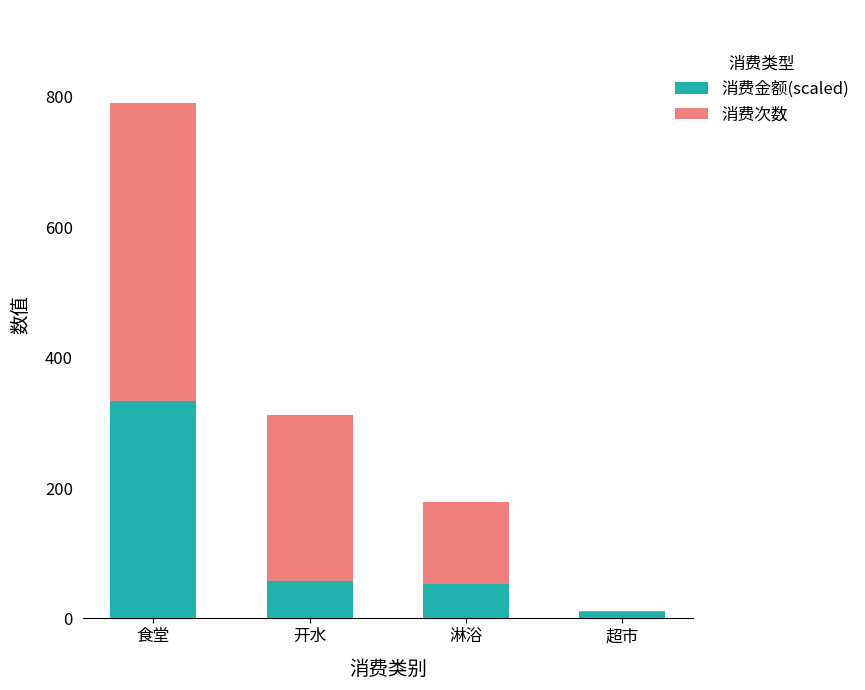

Which category has the highest value in the 消费金额(scaled) series?

食堂